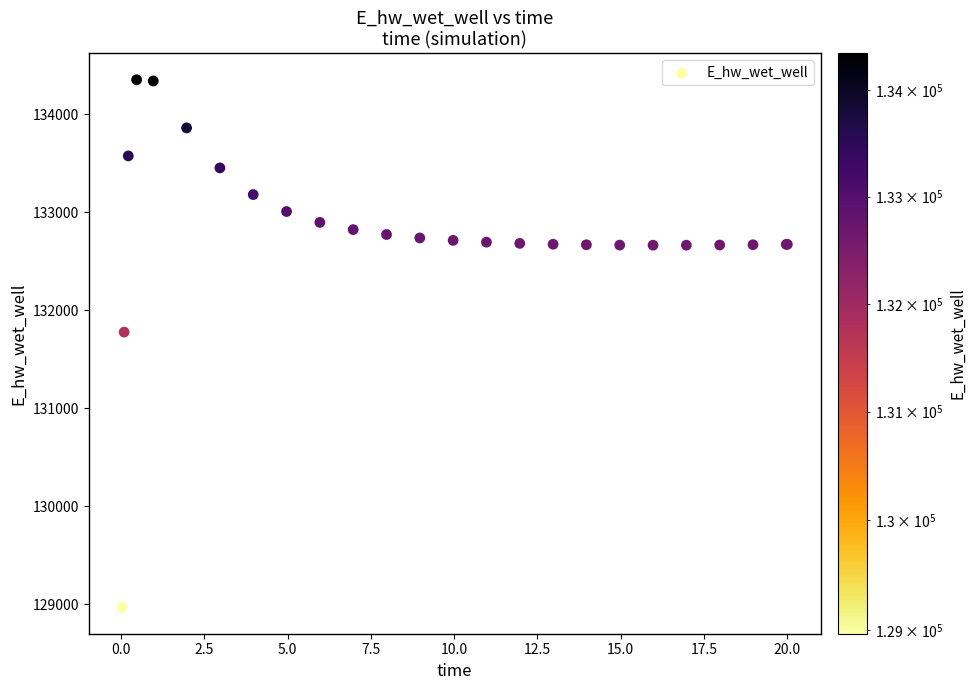

What Y value in the scatter plot is closest to 131658?

131774.9